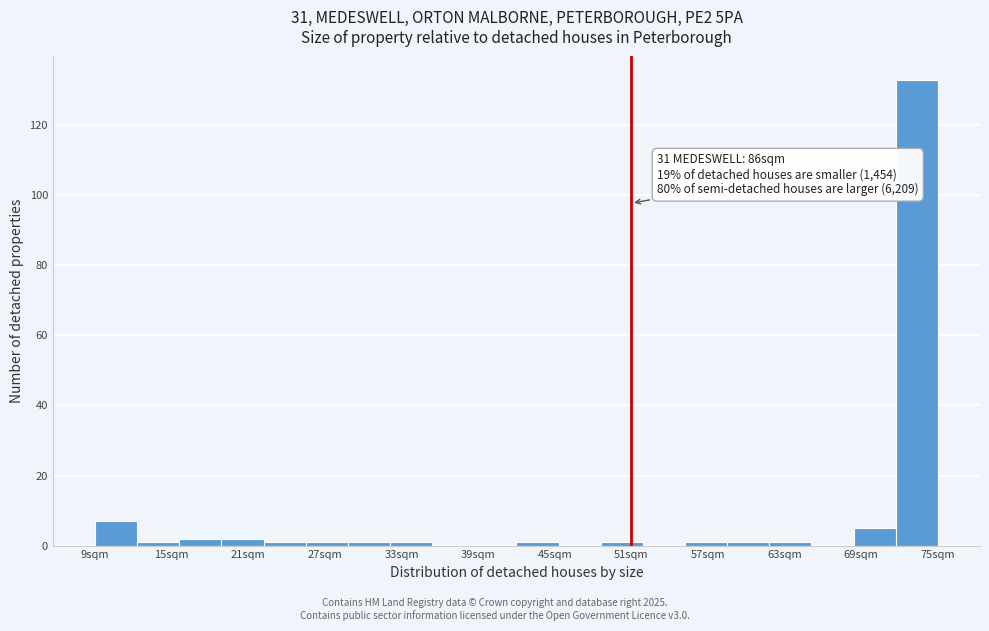

Read against the x-axis, roughly where is the centre of the tallest bar?

73